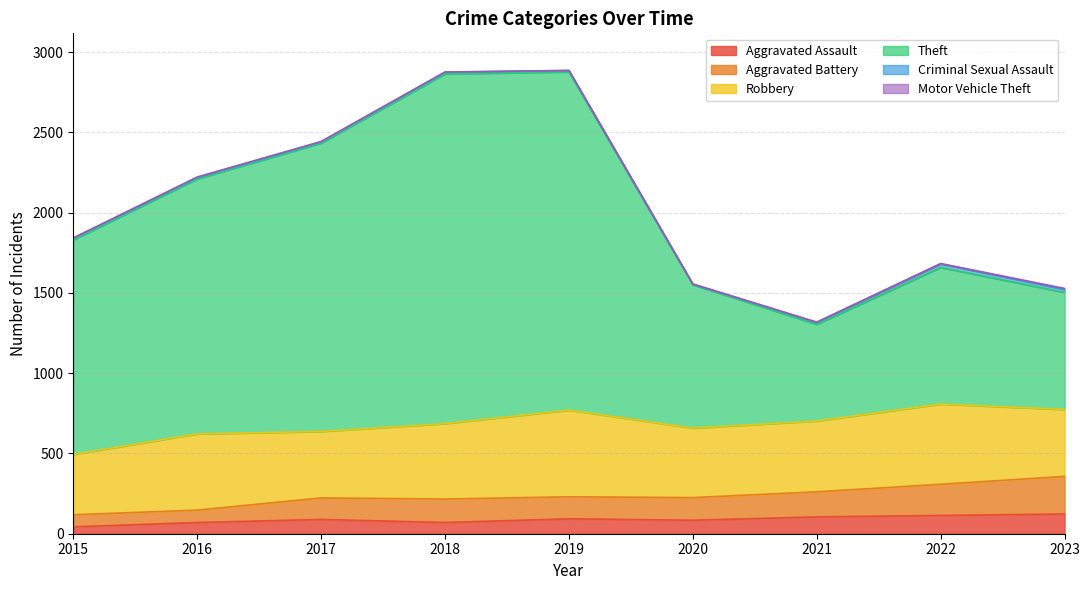

What is the maximum value for Aggravated Assault?

123